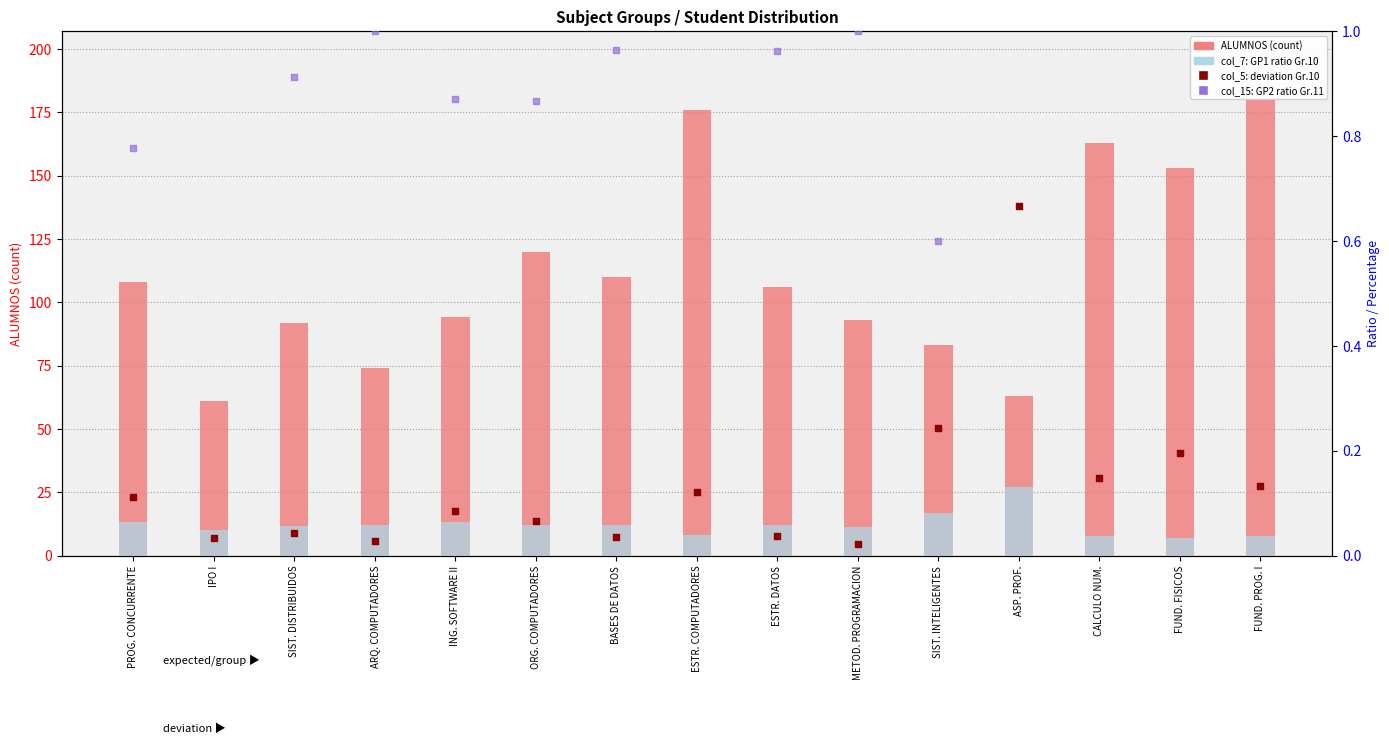

Which series has the largest total across all categories?

ALUMNOS (count)